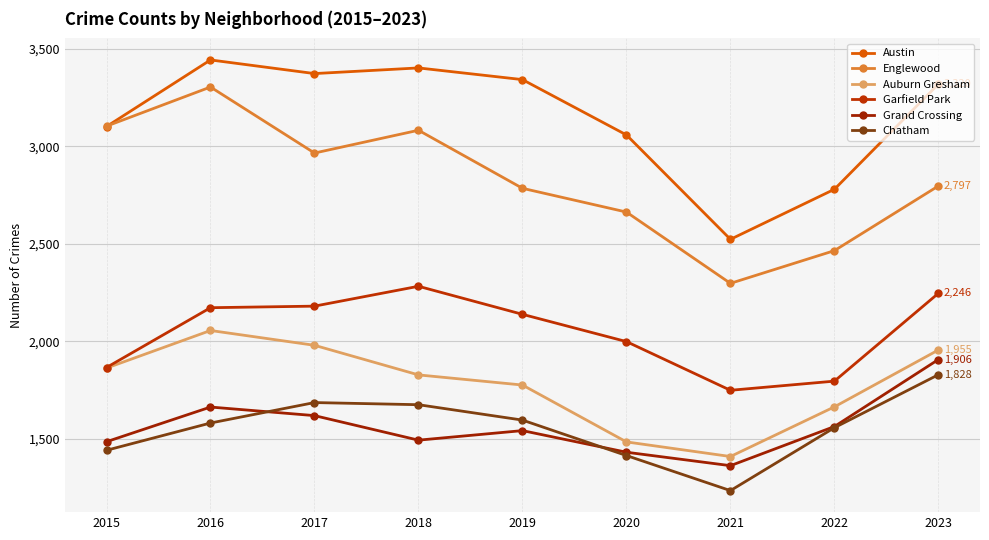

What is the smallest value displayed?

1233